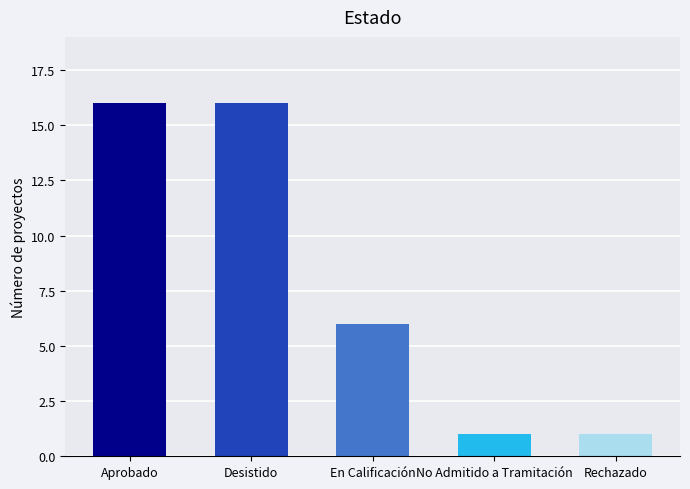

Does the chart contain any negative values?

No